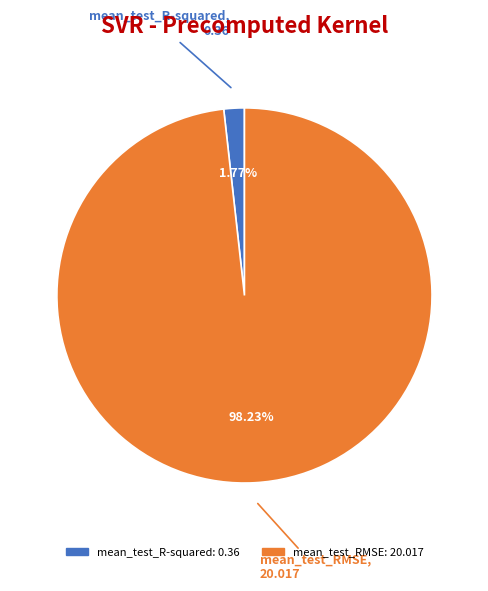

Is it true that mean_test_RMSE is 98% of the pie?

True